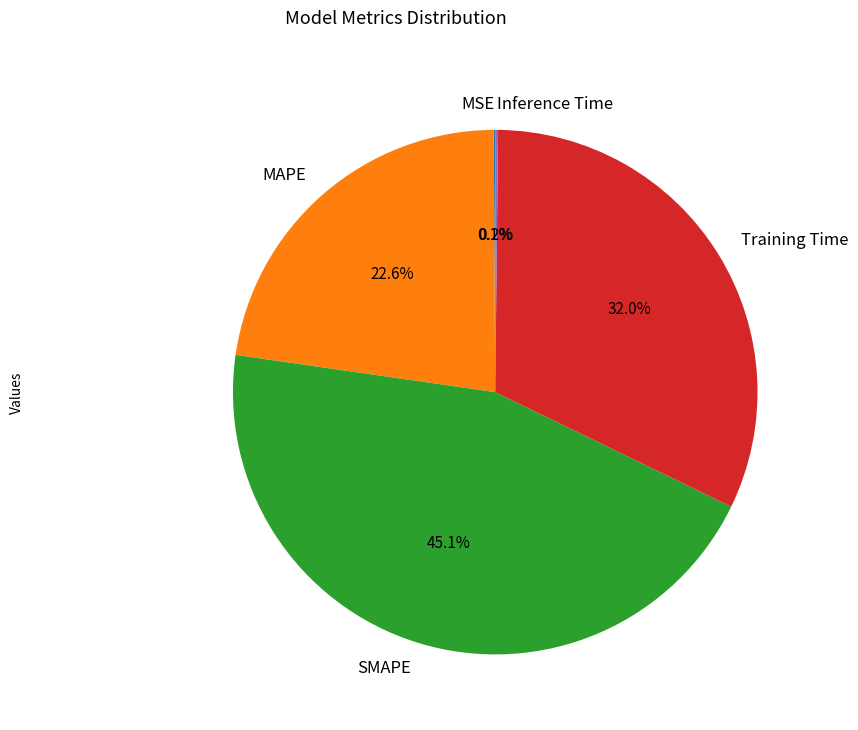

What is the largest slice in the pie chart?

SMAPE